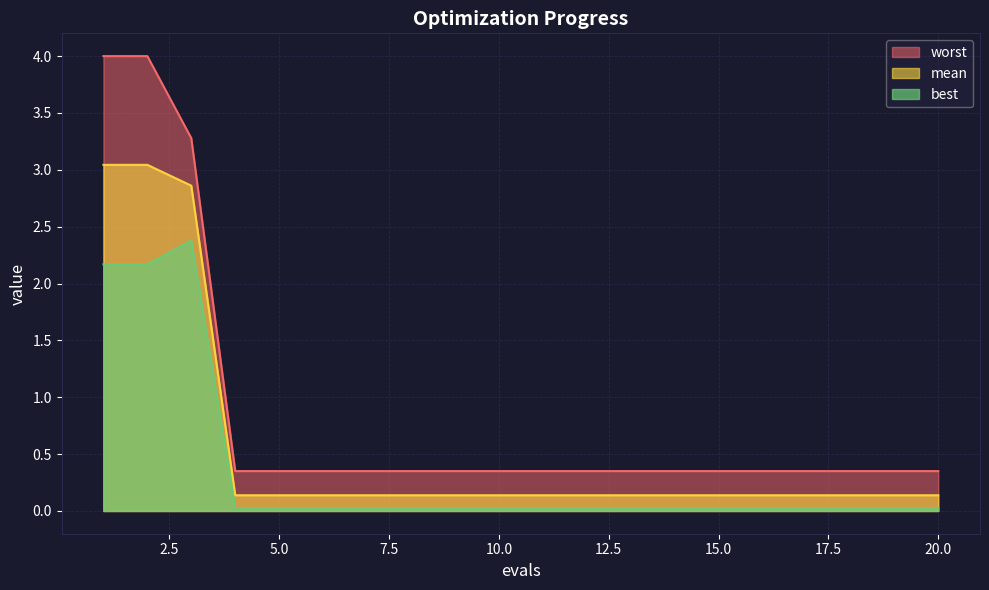

Reading left to right, list all the values displayed in this chart.

mean: 1=3.0	2=3.0	3=2.9	4=0.1	5=0.1	6=0.1	7=0.1	8=0.1	9=0.1	10=0.1	11=0.1	12=0.1	13=0.1	14=0.1	15=0.1	16=0.1	17=0.1	18=0.1	19=0.1	20=0.1
best: 1=2.2	2=2.2	3=2.4	4=0.0	5=0.0	6=0.0	7=0.0	8=0.0	9=0.0	10=0.0	11=0.0	12=0.0	13=0.0	14=0.0	15=0.0	16=0.0	17=0.0	18=0.0	19=0.0	20=0.0
worst: 1=4.0	2=4.0	3=3.3	4=0.4	5=0.4	6=0.4	7=0.4	8=0.4	9=0.4	10=0.4	11=0.4	12=0.4	13=0.4	14=0.4	15=0.4	16=0.4	17=0.4	18=0.4	19=0.4	20=0.4